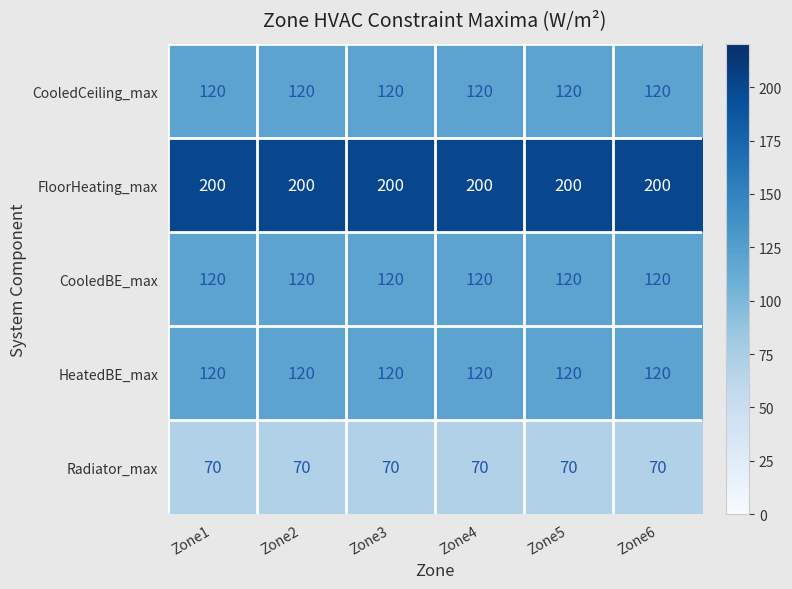

The CooledBE_max series shows 54 at Zone6. True or false?

False